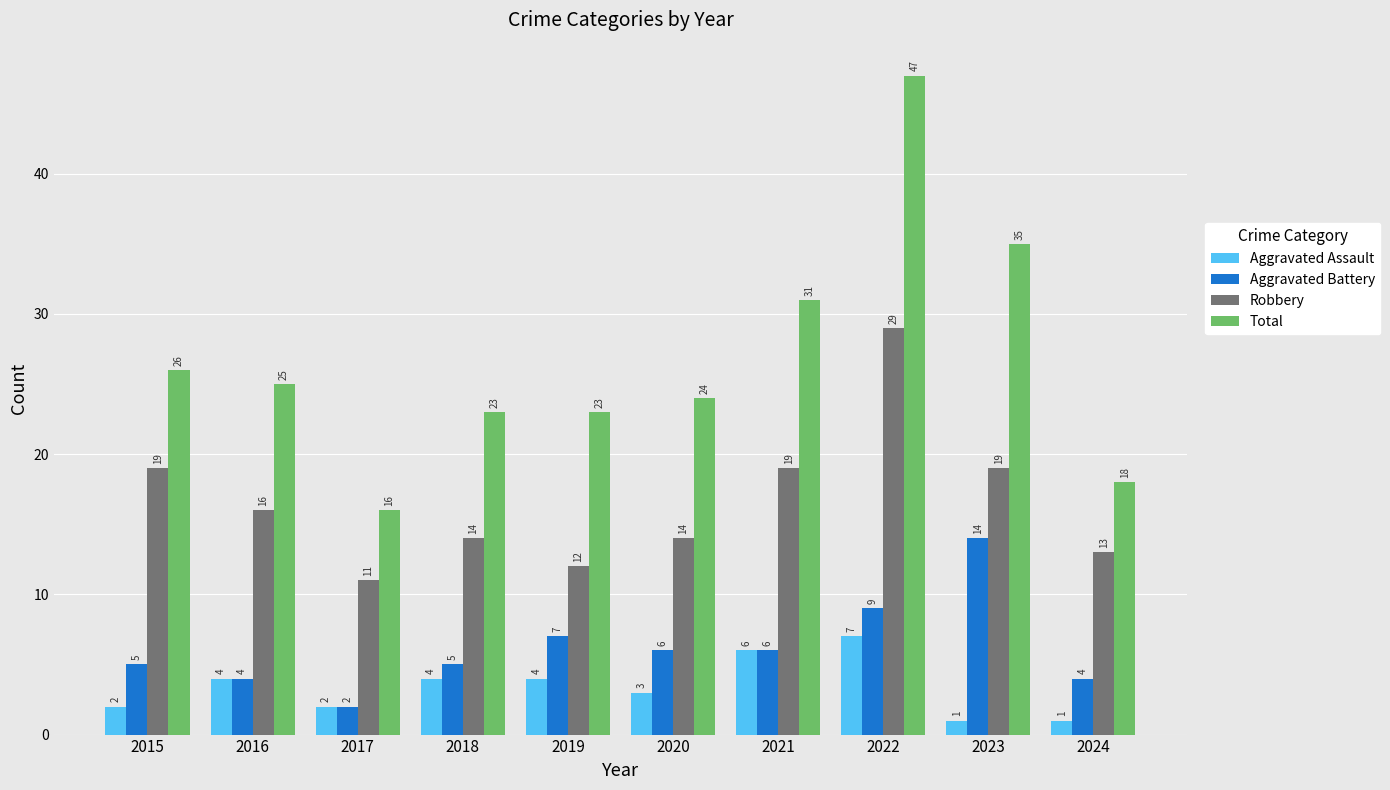

Which category has the highest value in the Aggravated Assault series?

2022